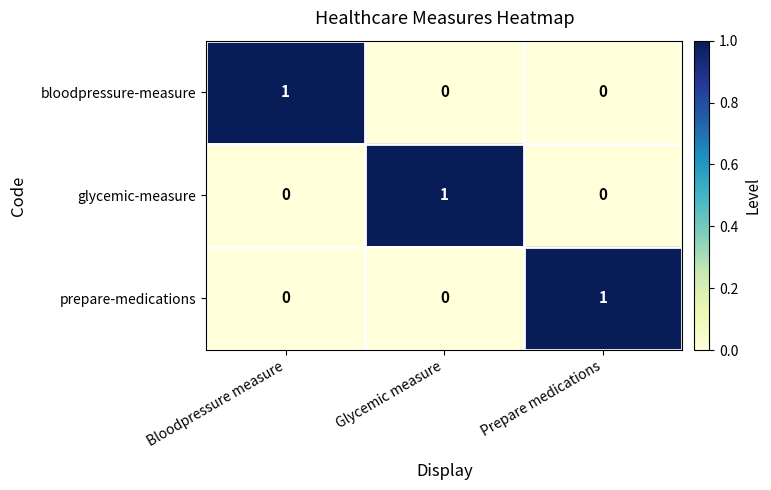

Reading right to left, list all the values displayed in this chart.

bloodpressure-measure: 0	0	1
glycemic-measure: 0	1	0
prepare-medications: 1	0	0